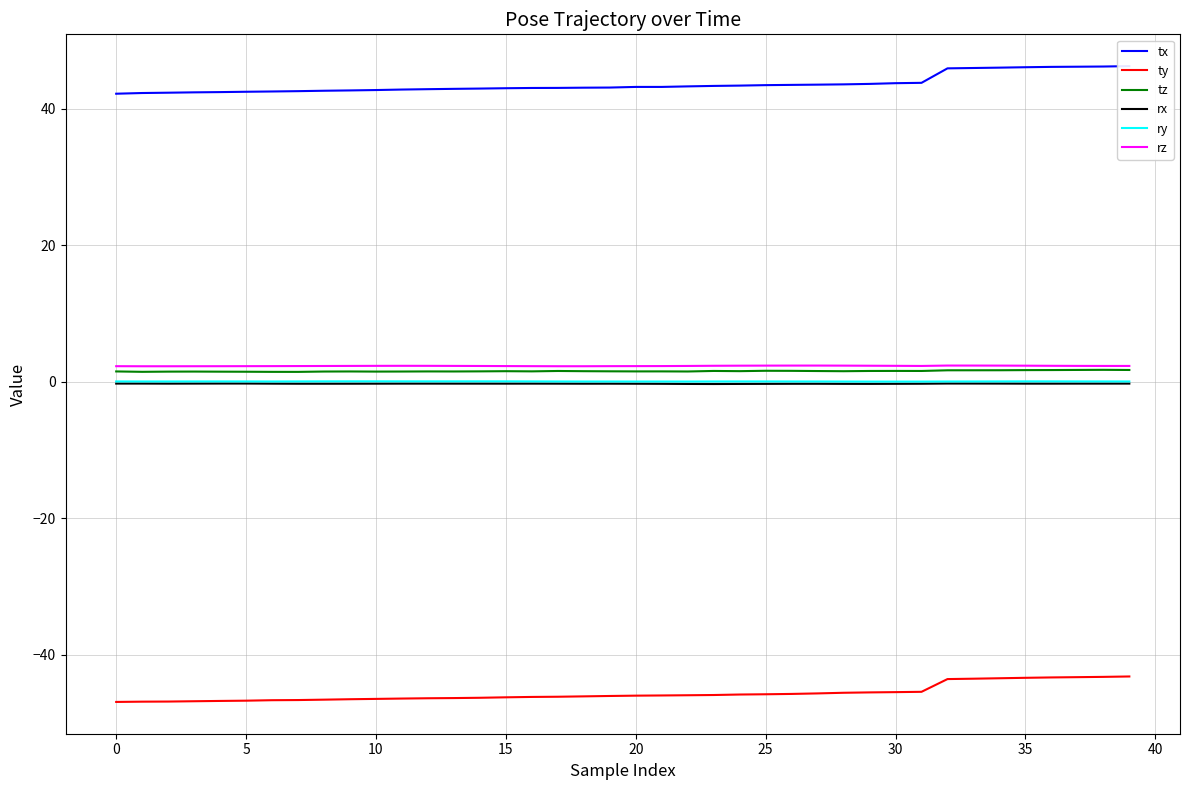

Which series has the largest total across all categories?

tx